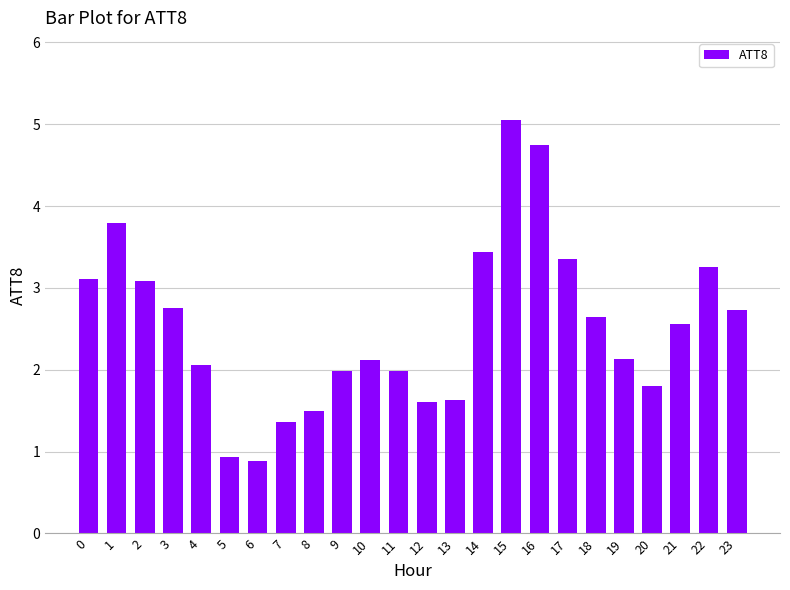

What is the sum of all values?

60.5